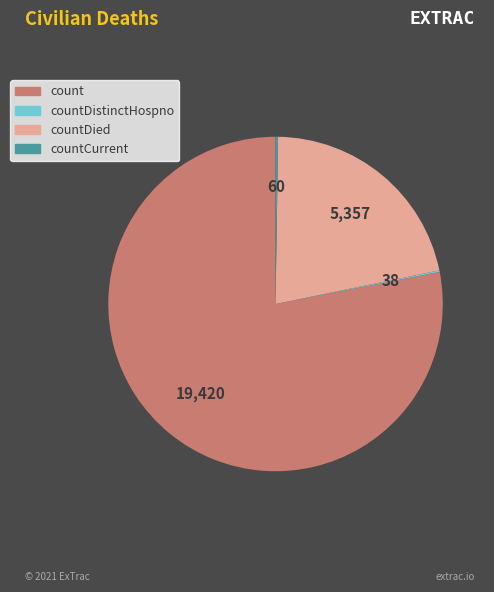

True or false: countDied accounts for 34% of the total.

False